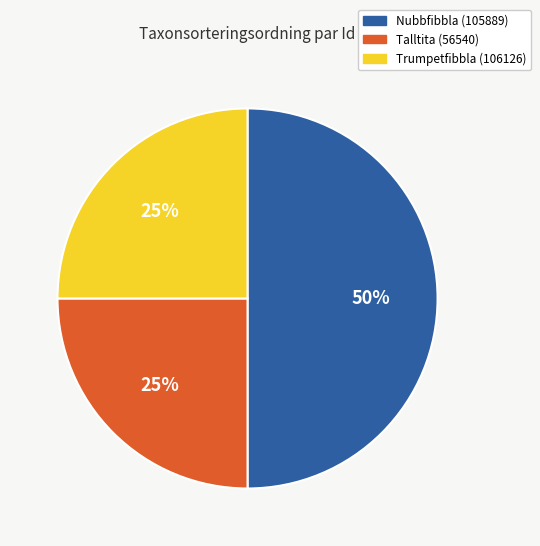

To the nearest percent, what is the difference between the largest and smallest slice percentages?

25%